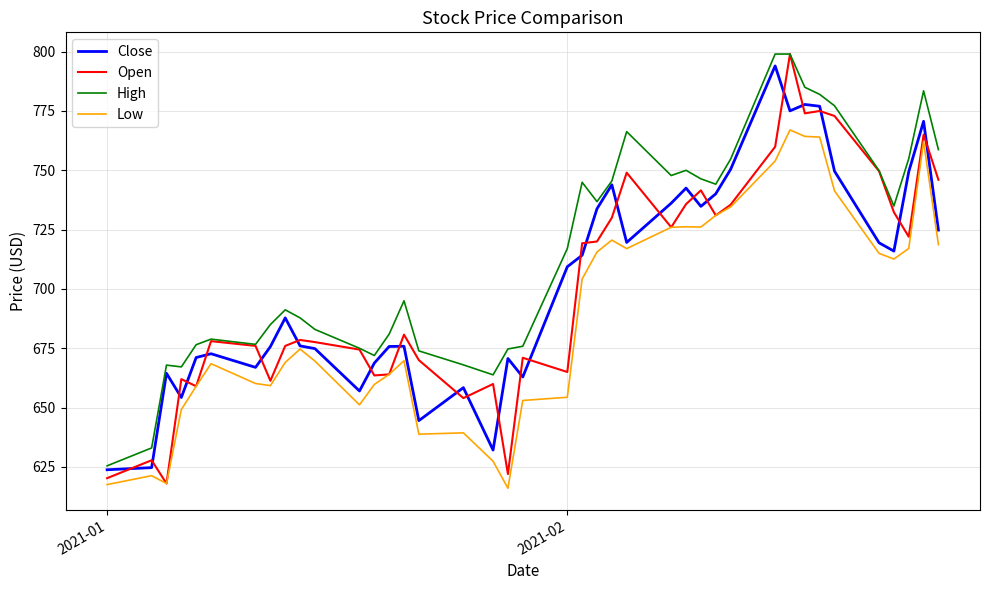

Does the chart display data point markers on the line(s)?

No